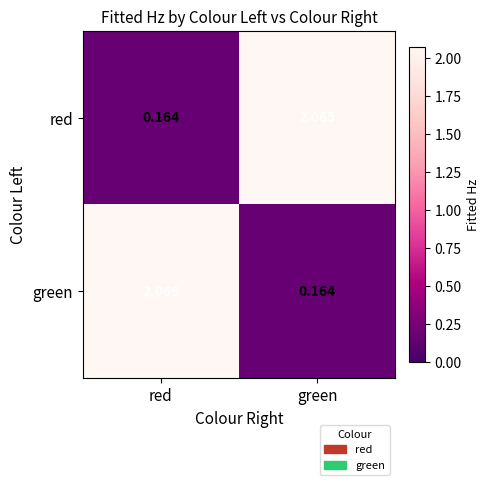

What is the total value across all series at green?

2.2